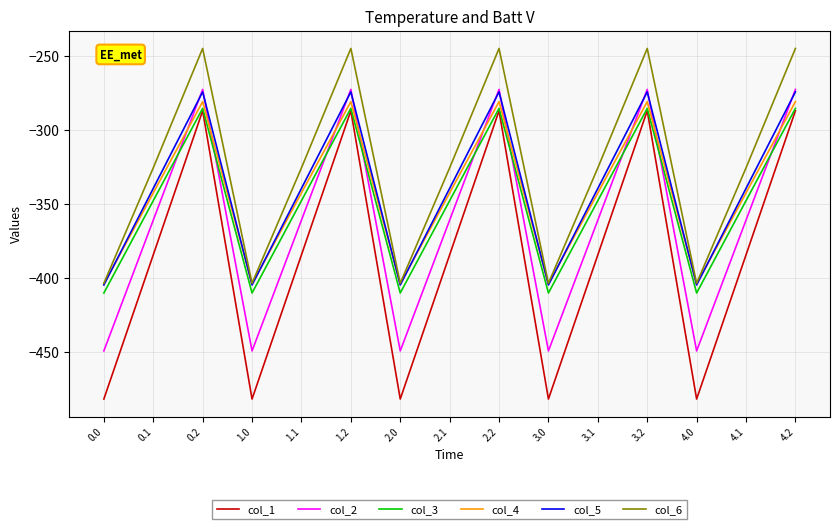

Which series has the largest range (max minus min)?

col_1